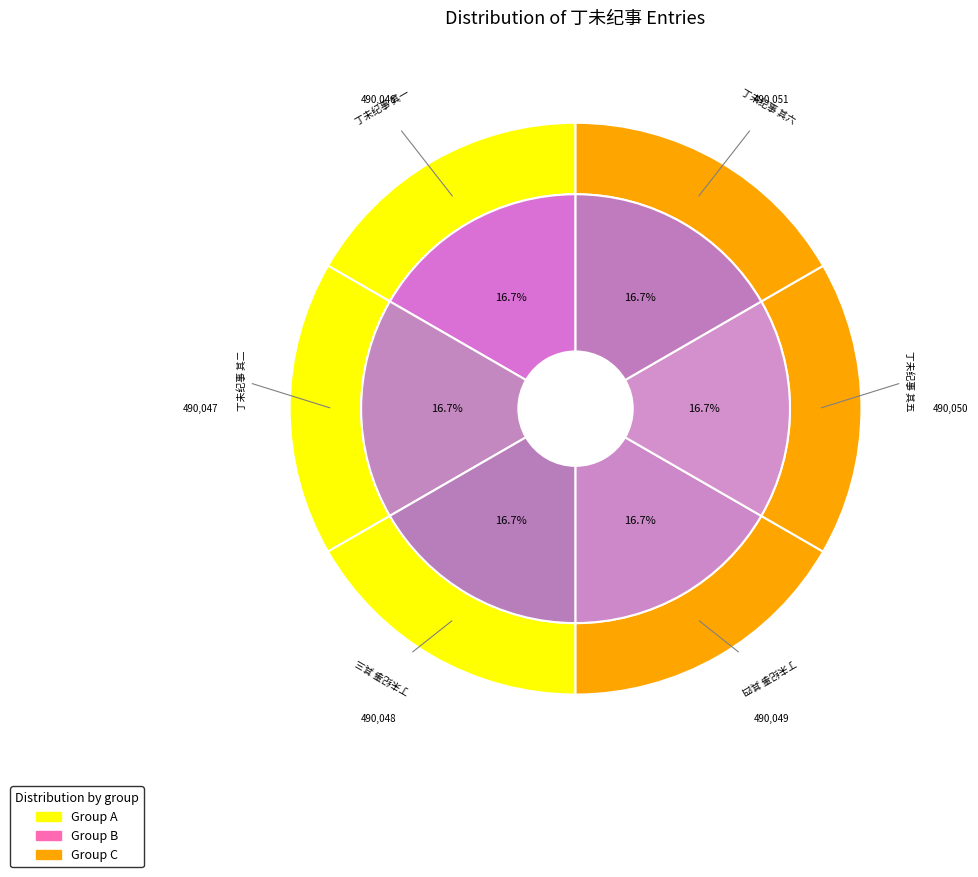

What percentage is the 丁未纪事 其六 slice, to the nearest percent?

17%